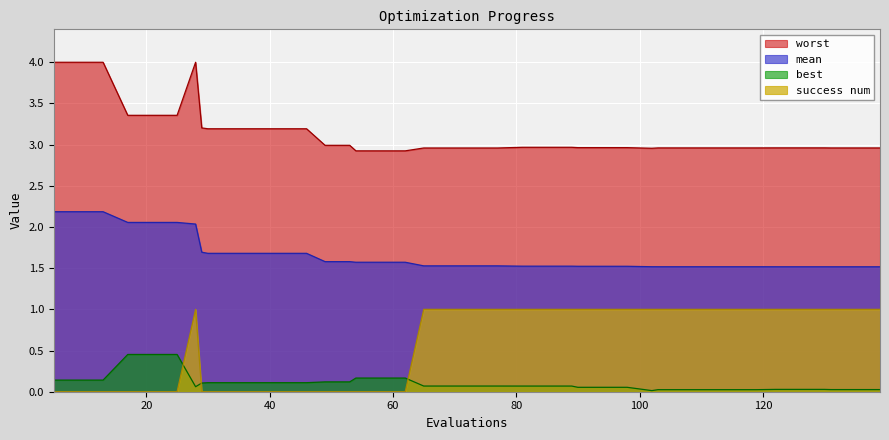

What is the total value across all series at 119?

5.5